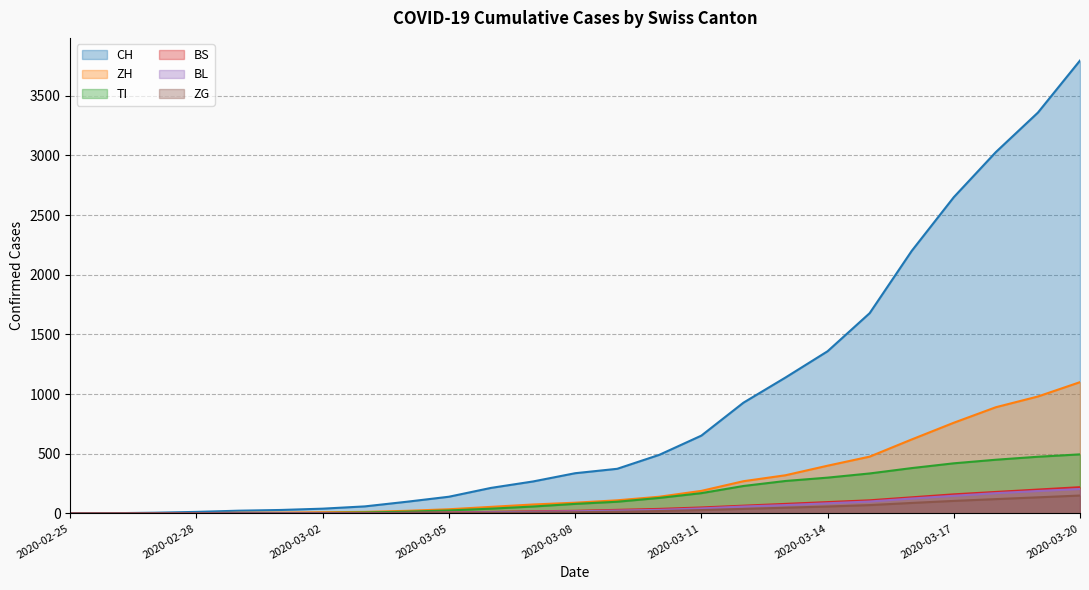

Reading right to left, what are all the values shown in this chart?

CH: 3795	3359	3028	2650	2200	1678	1359	1139	928	652	491	374	337	268	214	140	98	59	40	29	23	13	6	2	0
ZH: 1100	980	890	760	620	476	400	320	270	189	140	110	90	75	55	35	22	13	10	7	6	2	2	0	0
TI: 495	475	450	420	380	335	300	272	230	170	130	98	80	58	40	25	15	8	4	2	2	1	1	0	0
BS: 220	200	180	160	135	110	95	80	65	50	38	30	22	18	13	8	5	3	1	1	1	1	1	0	0
BL: 205	188	170	148	125	100	85	70	58	42	30	24	18	14	10	6	4	2	2	2	2	1	0	0	0
ZG: 150	135	120	105	88	70	58	48	38	28	20	14	10	8	5	3	2	1	0	0	0	0	0	0	0